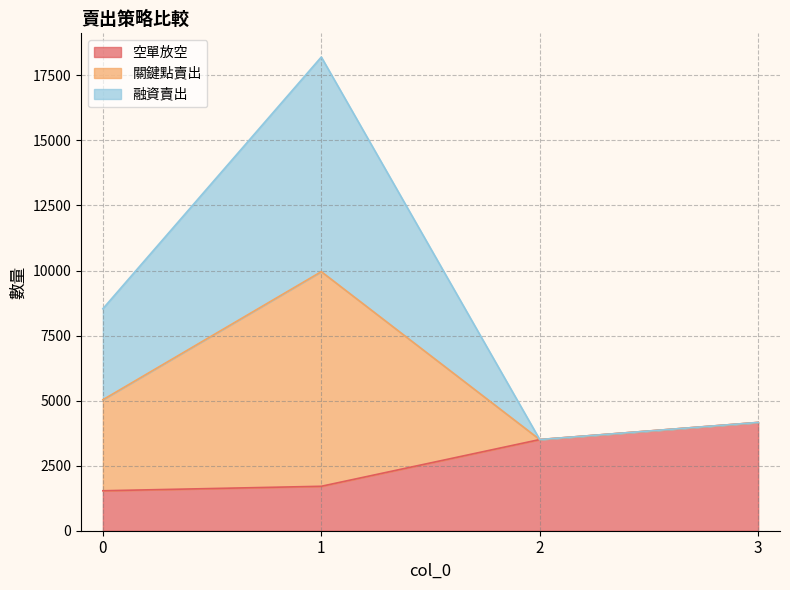

The 關鍵點賣出 series shows 13103 at 0. True or false?

False